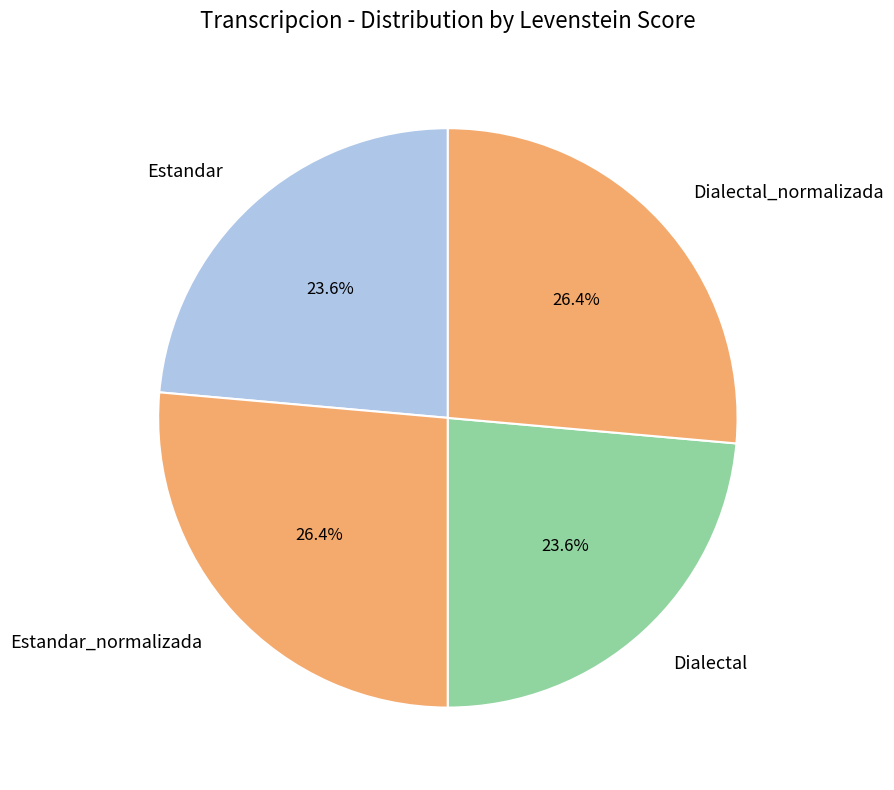

What is the total percentage of Estandar and Estandar_normalizada?

50.0%